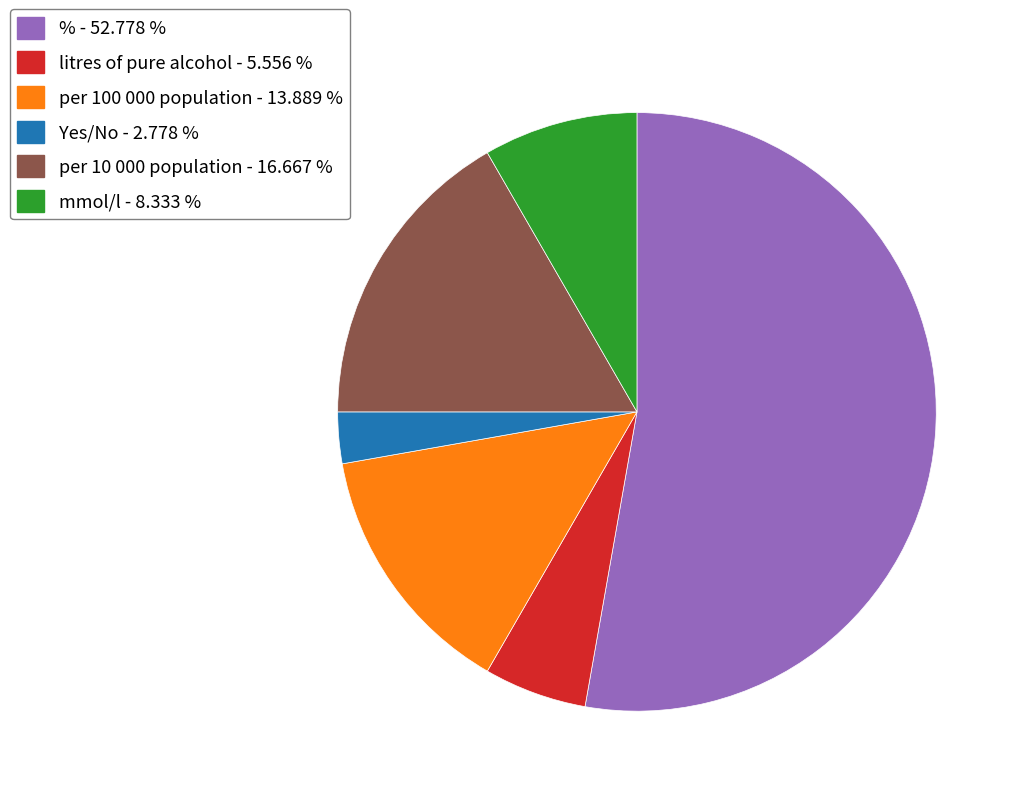

Does litres of pure alcohol account for over 50% of the chart?

No